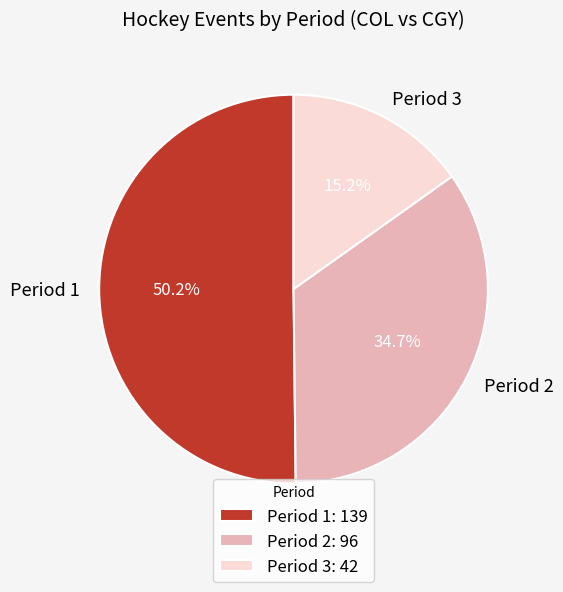

Approximately how many times larger is the value at Period 3 compared to Period 1?

0.3